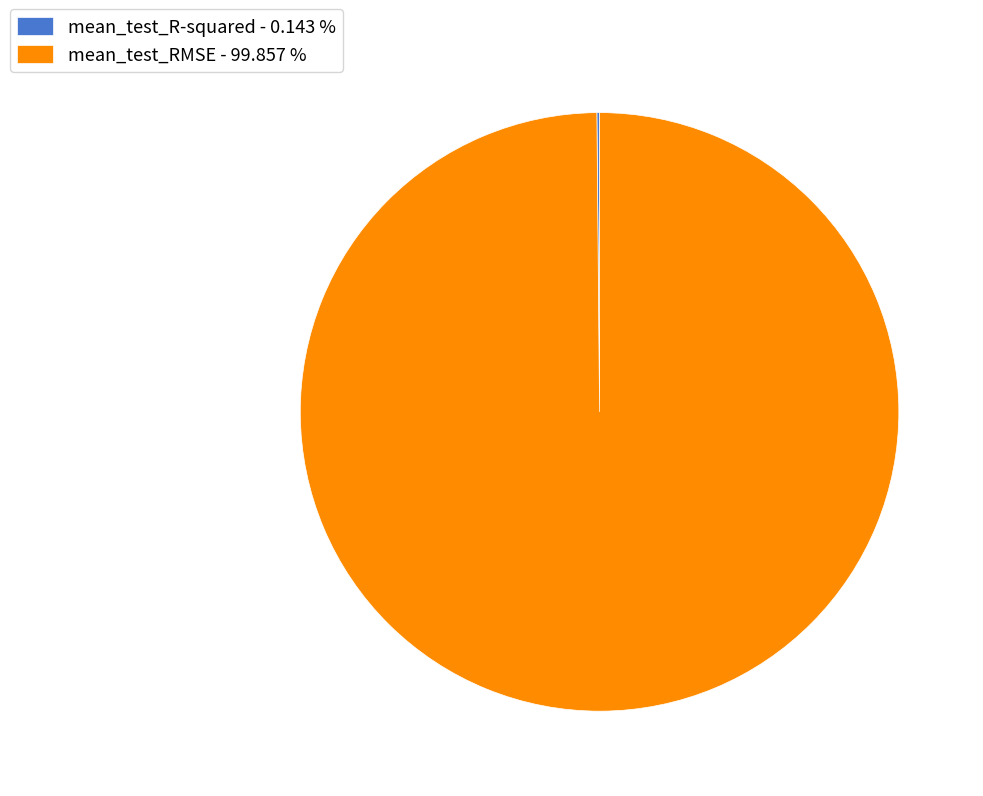

Is there any slice that represents more than half of the pie?

Yes